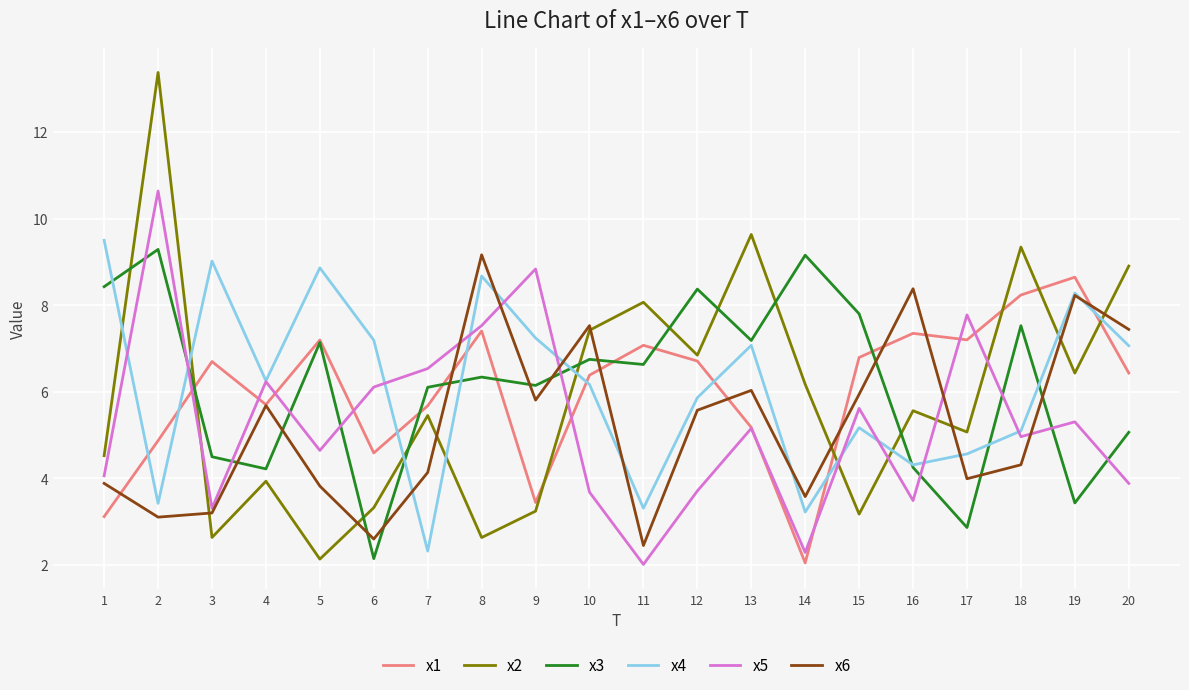

What is the approximate value of x6 at 2?

3.1